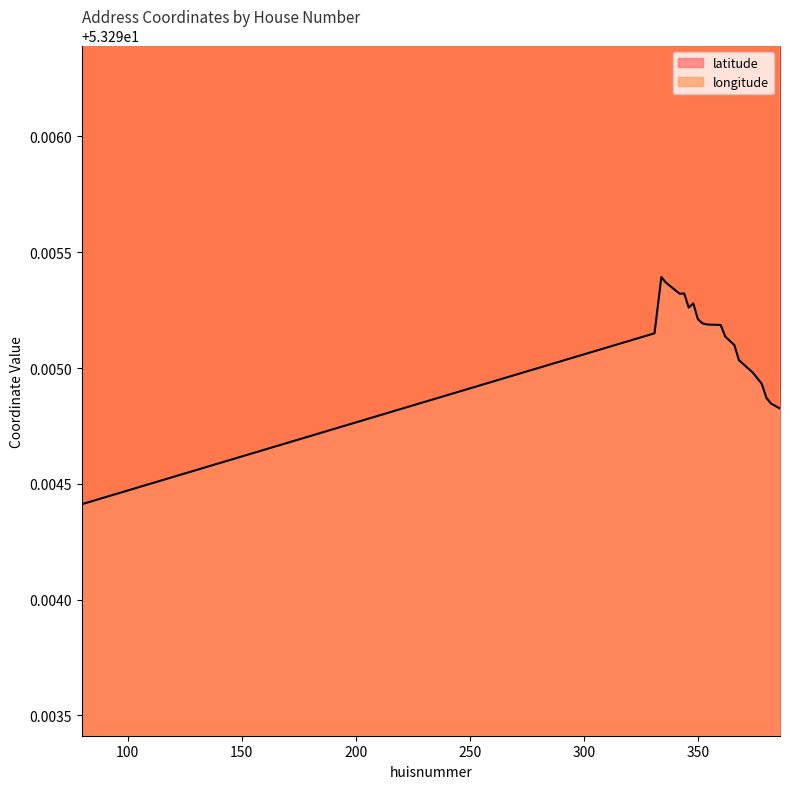

At which category is the sum across all series the highest?

334